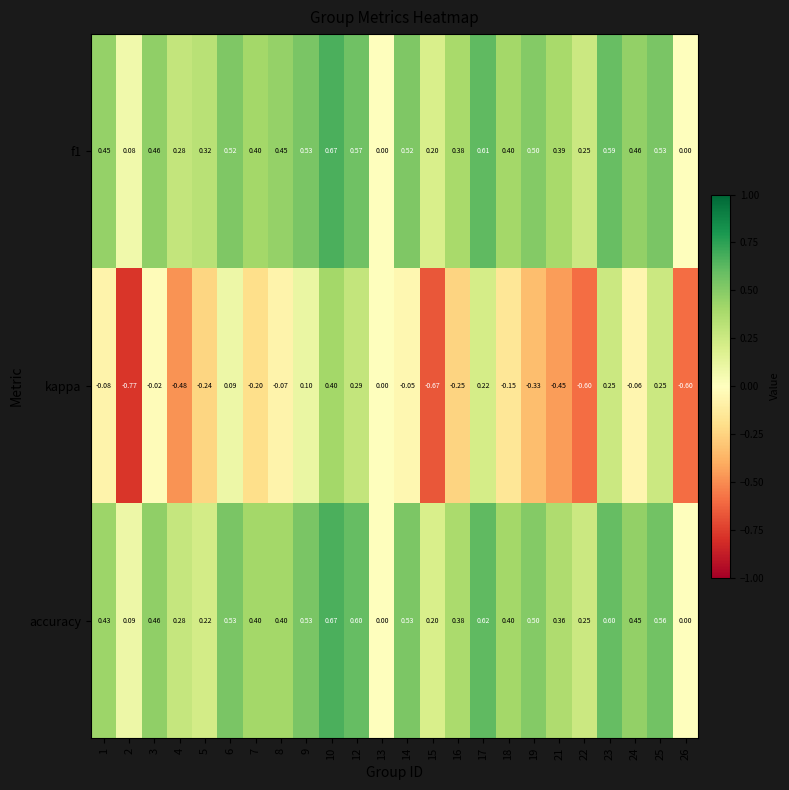

Which series changed the most between 2 and 25?

kappa